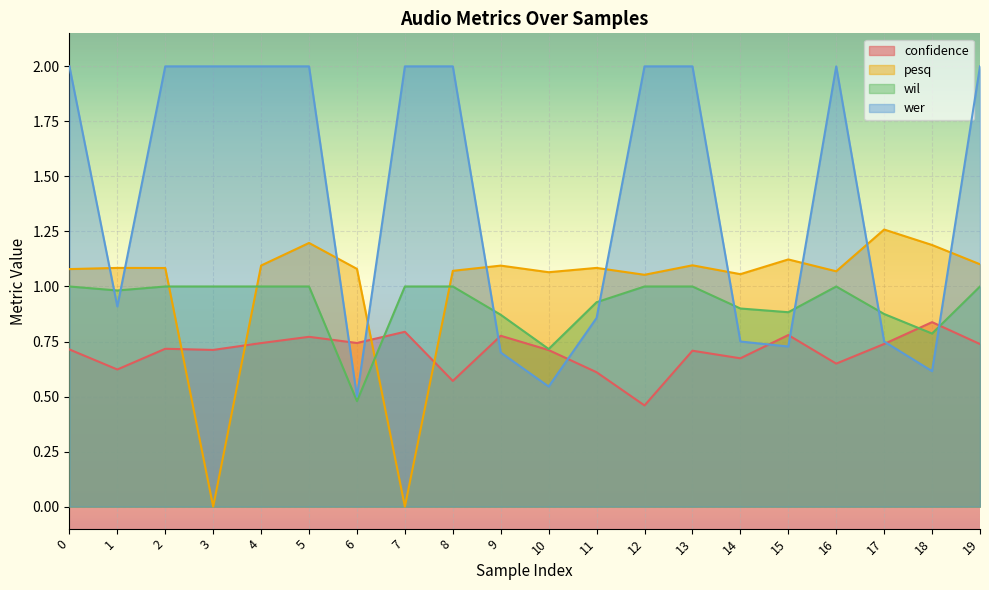

How many lines are shown in the chart?

4